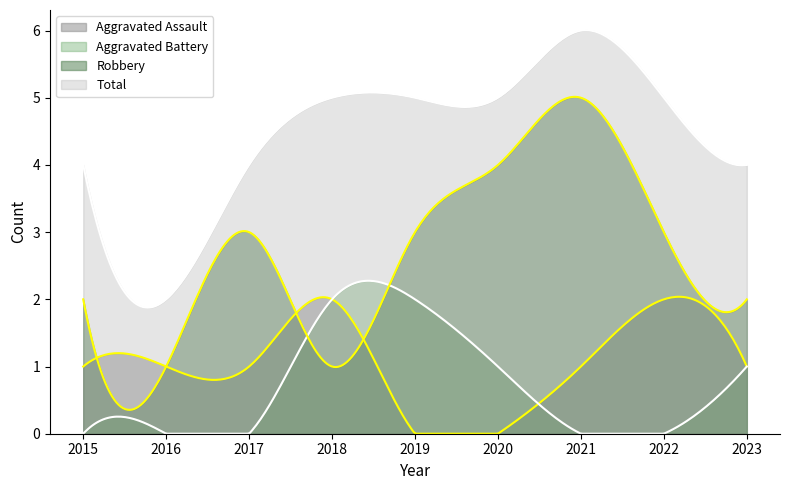

Count the Total values in the range 4 to 5.

7